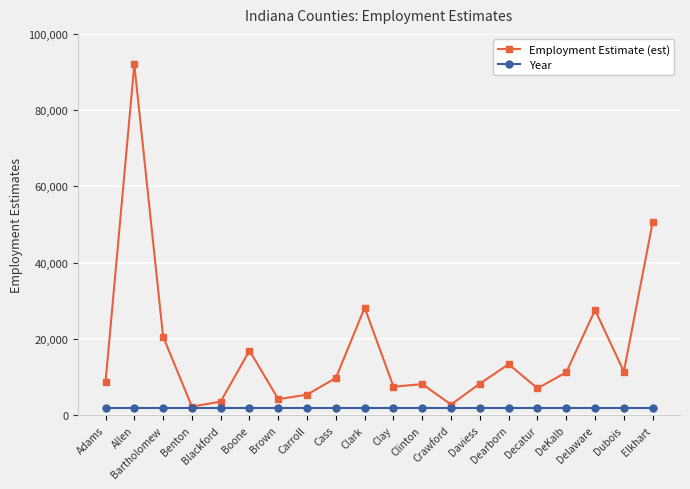

How many lines are shown in the chart?

2